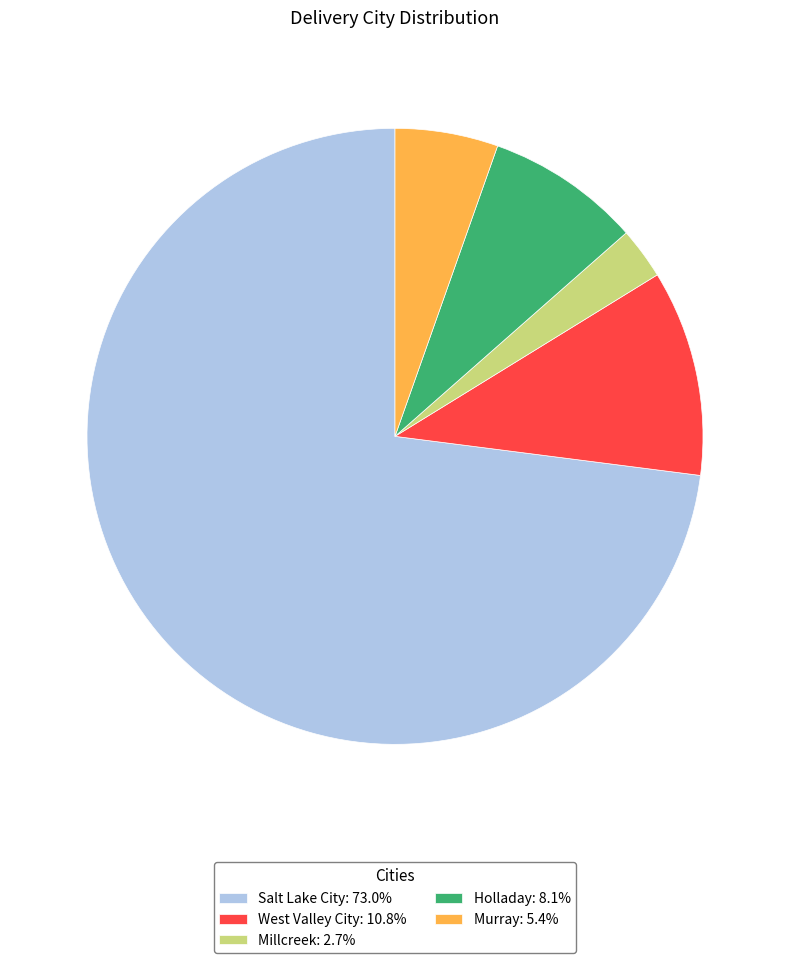

The West Valley City slice represents 11% of the pie. True or false?

True